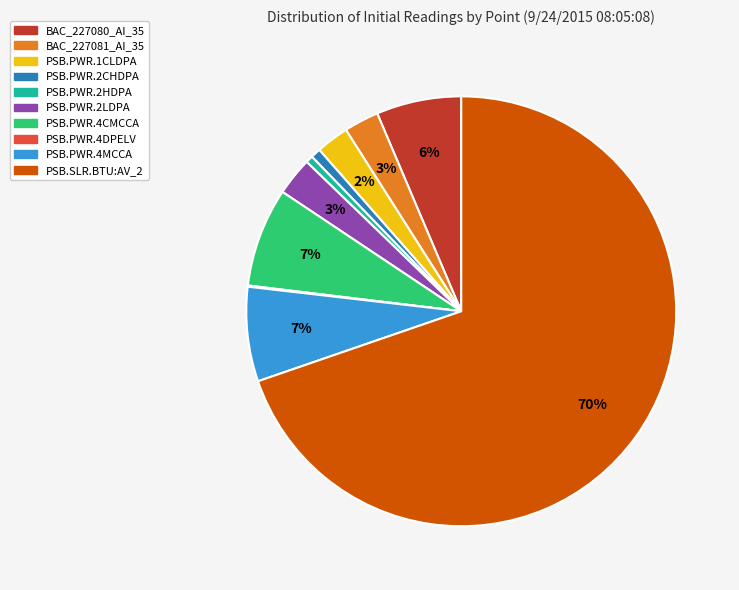

Is there any slice that represents more than half of the pie?

Yes